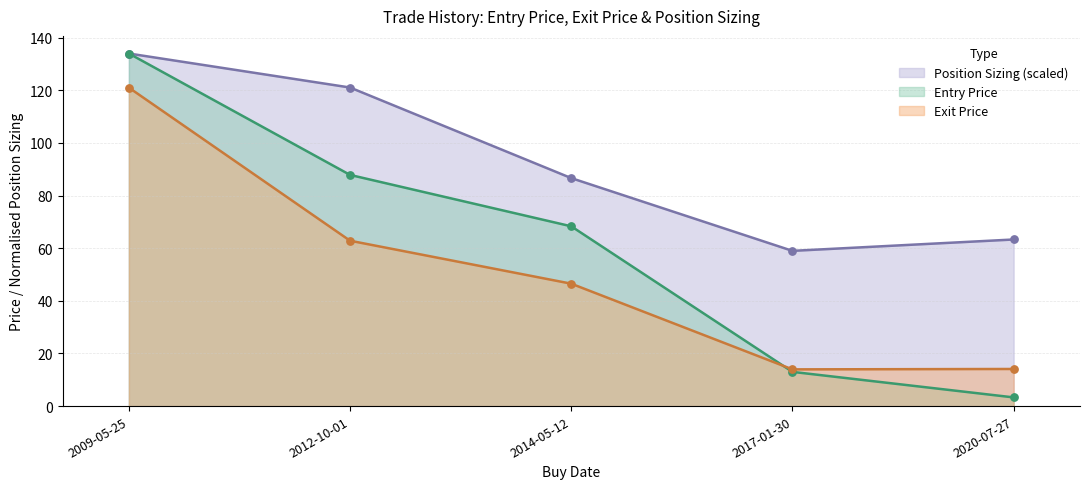

Which series reaches the maximum Y coordinate?

Entry Price